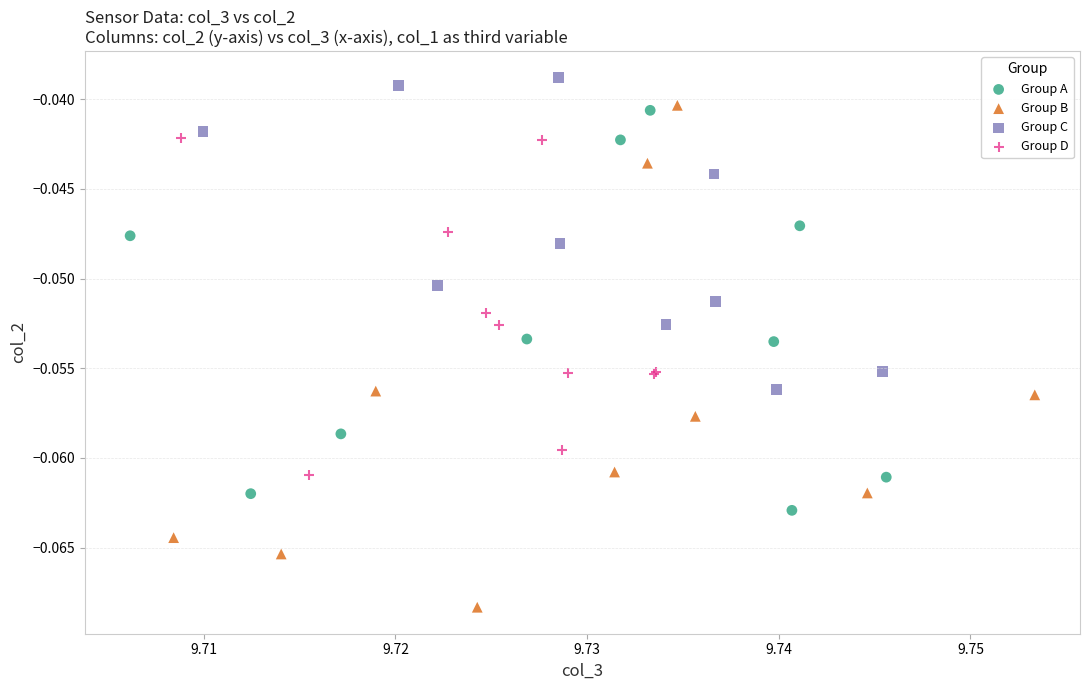

Which series has the widest spread of Y values?

Group B